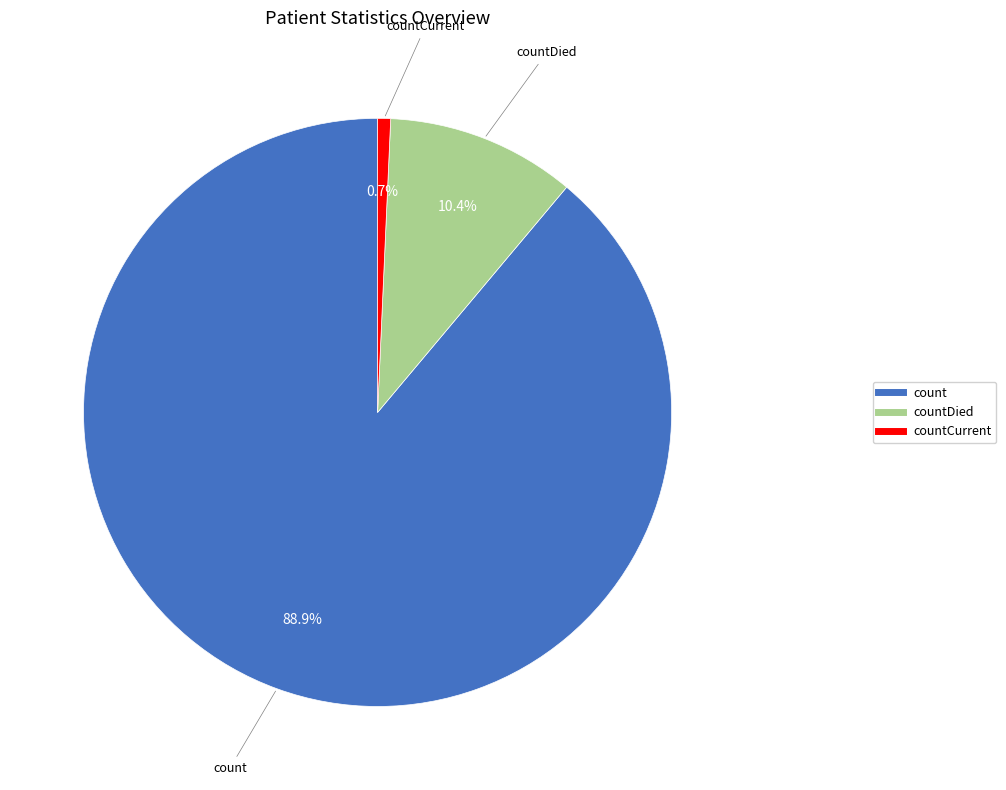

Is there any slice that represents more than half of the pie?

Yes